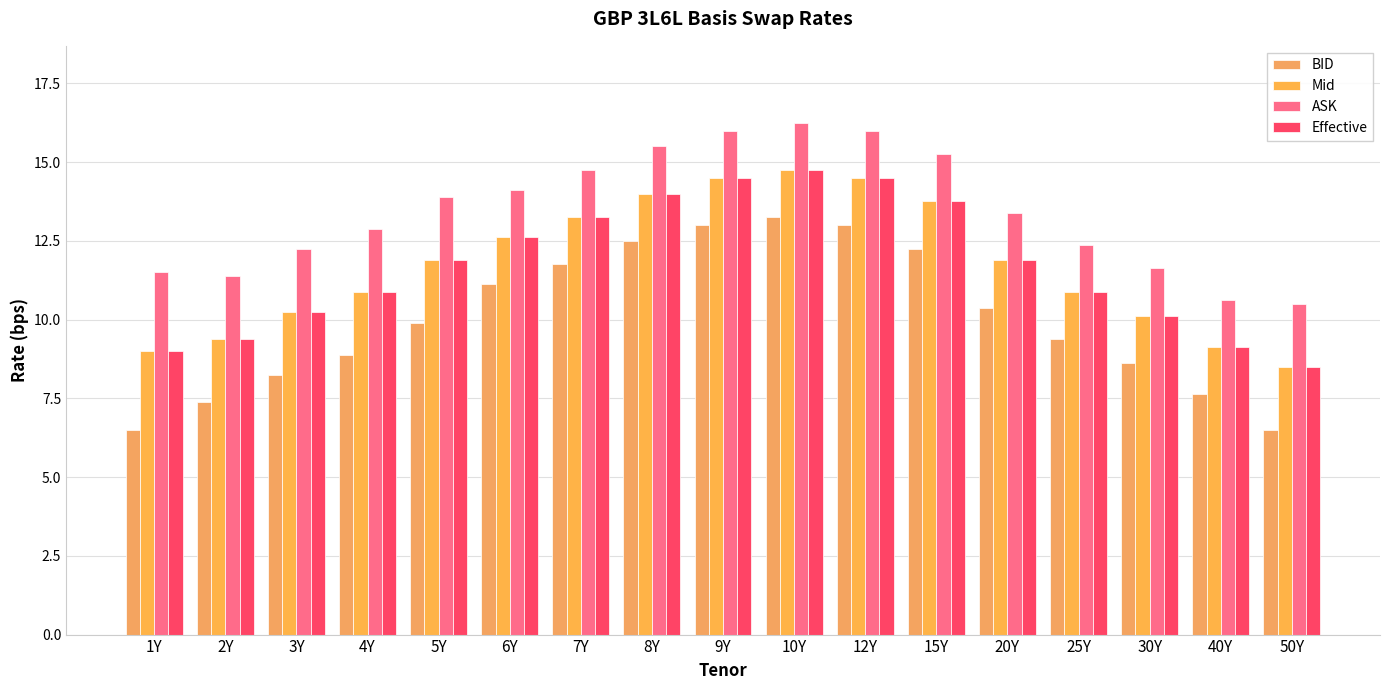

Which category has the highest value in the Effective series?

10Y